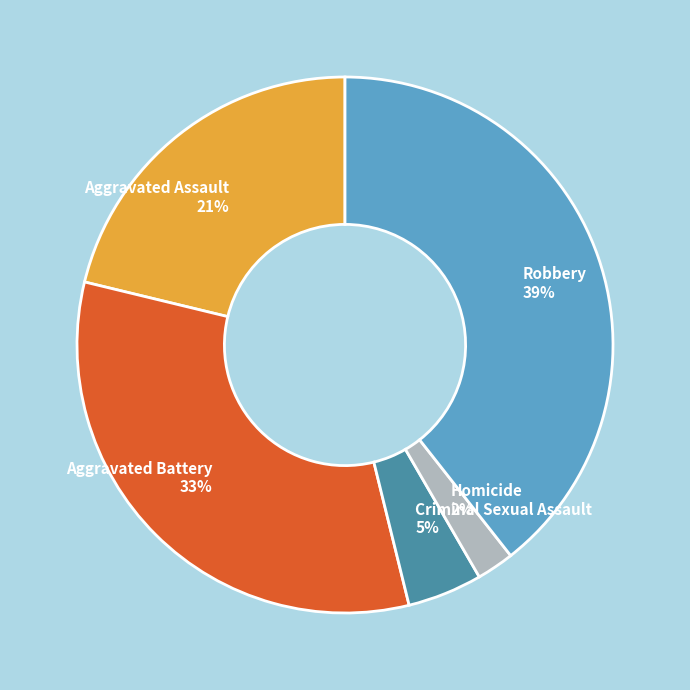

To the nearest percent, what portion does Criminal Sexual Assault represent?

5%